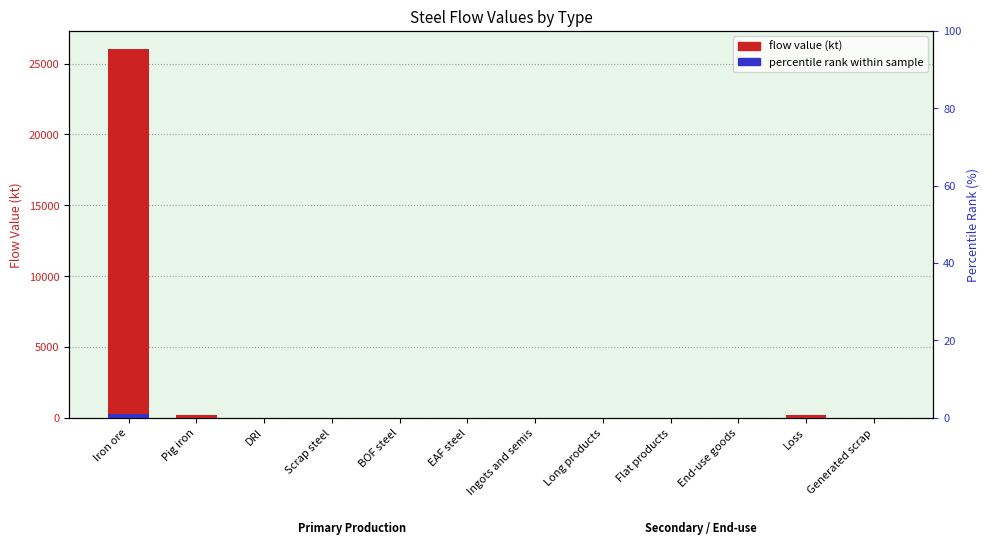

What position from the right is Long products?

5